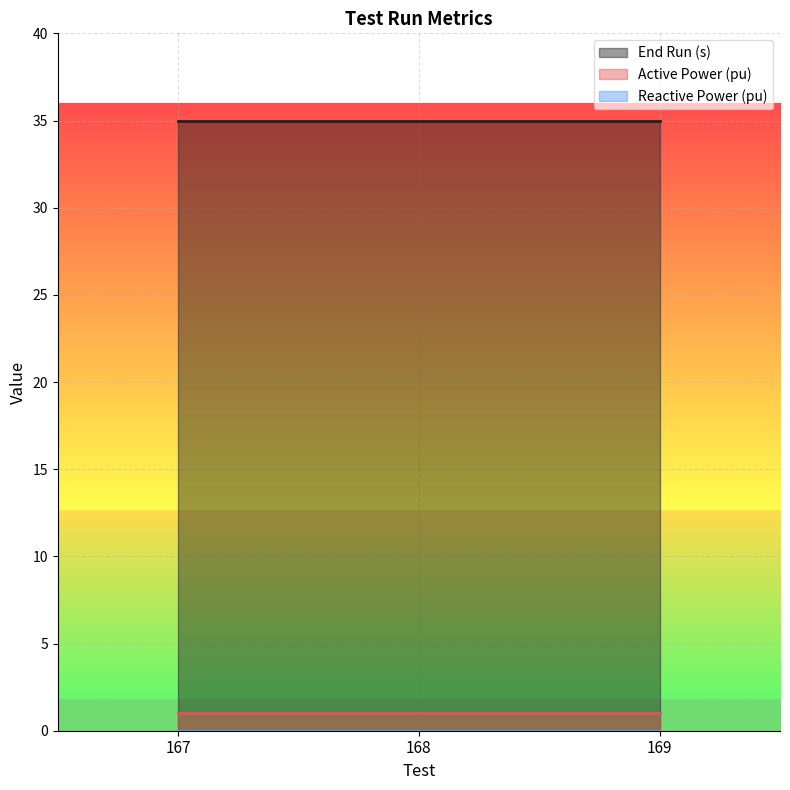

At how many categories does at least one series exceed 9?

3